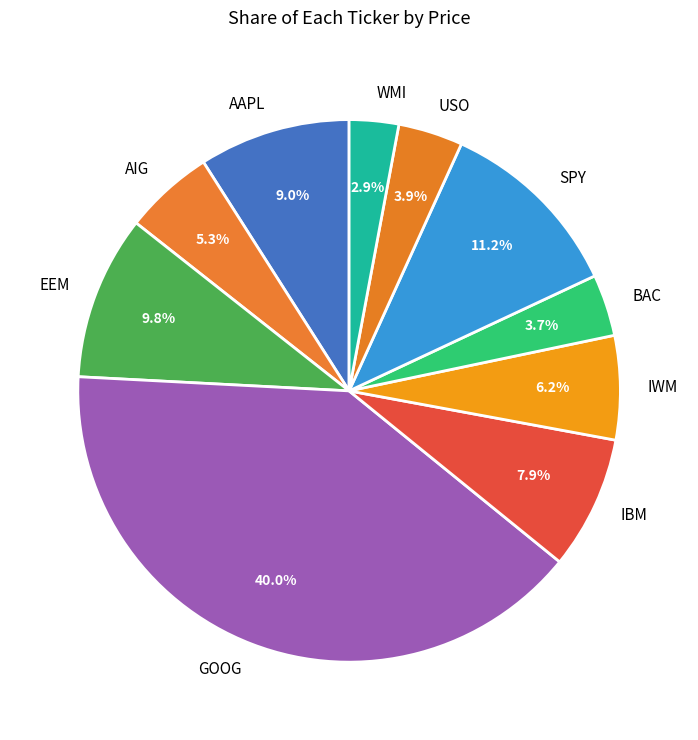

Between IBM and IWM, which is larger?

IBM